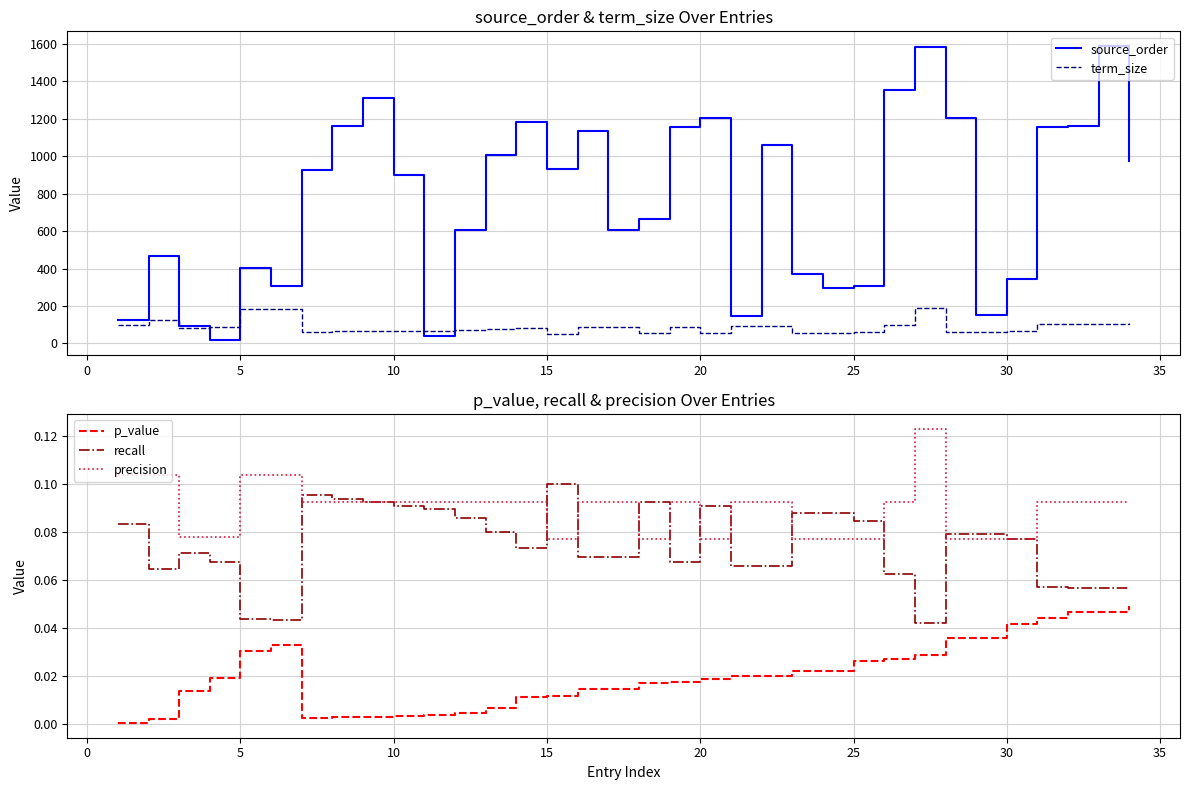

True or false: p_value and precision cross at least once.

False